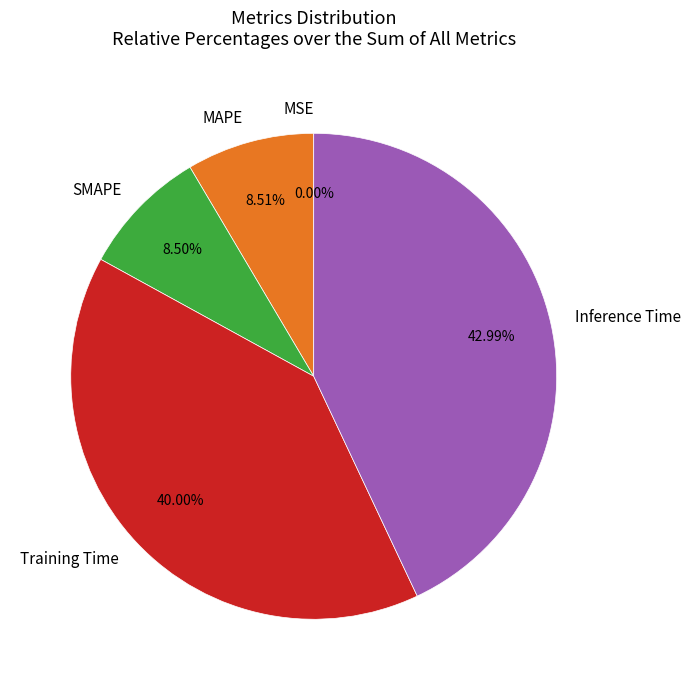

Does any single category account for the majority?

No